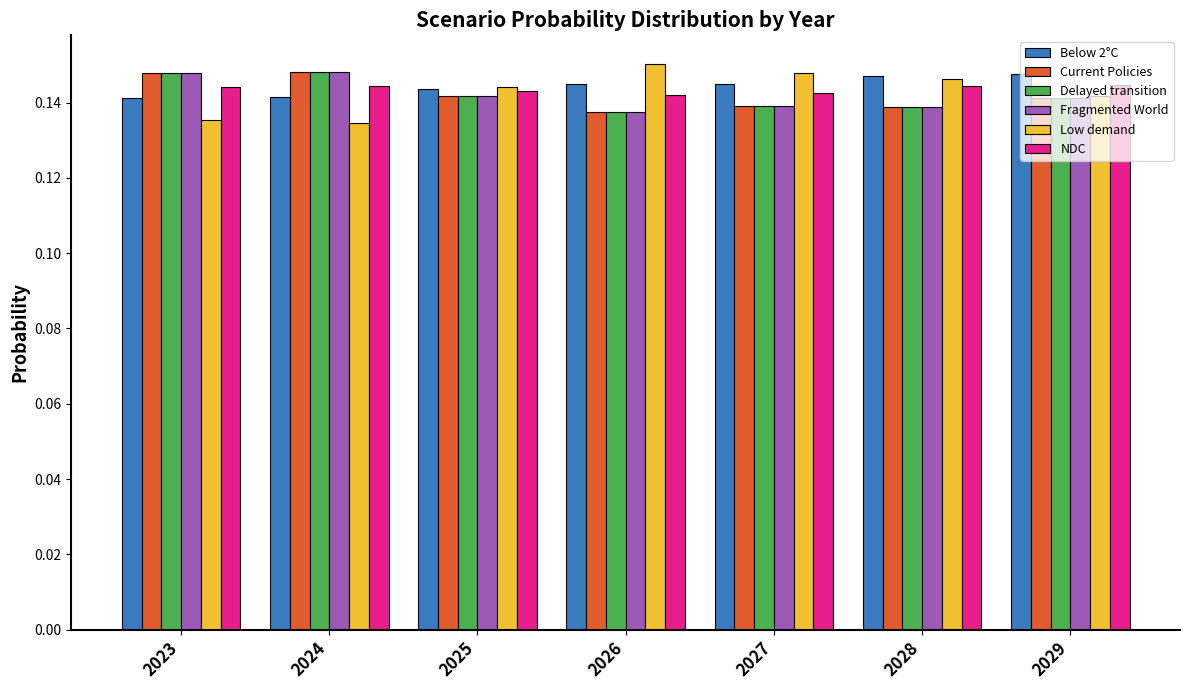

At how many categories does at least one series exceed 0?

7